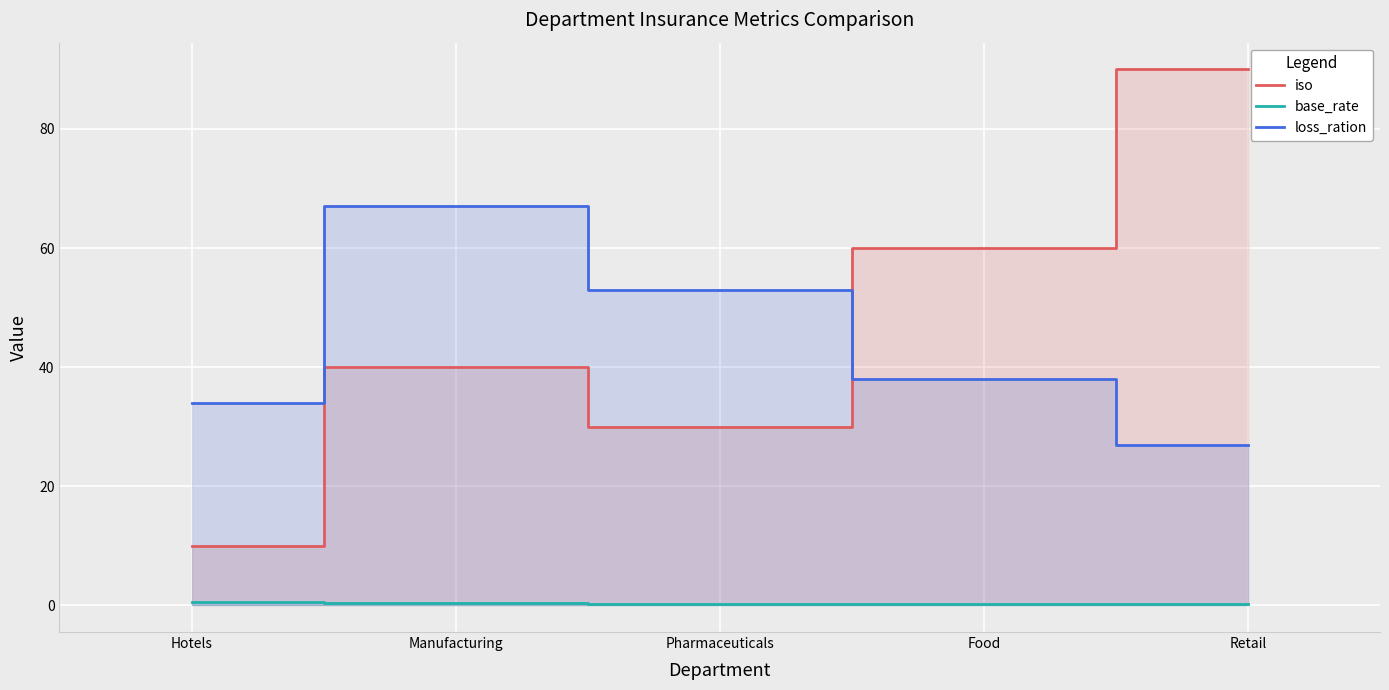

How many data points in loss_ration are above 38?

2